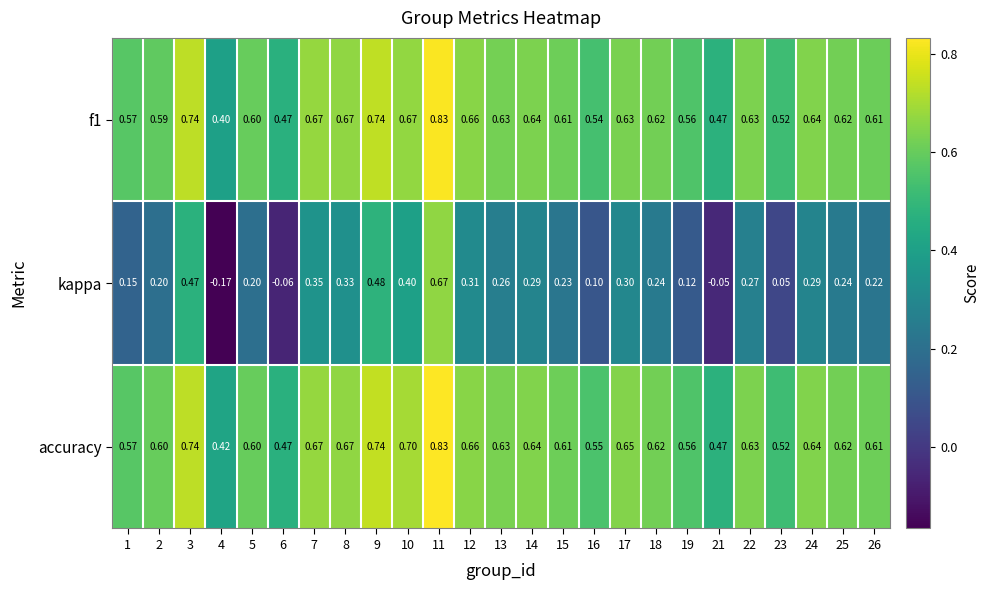

Which series has the largest range (max minus min)?

kappa